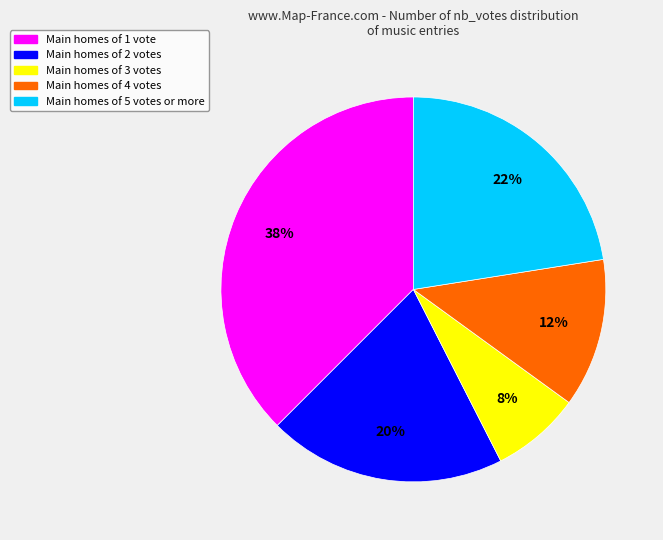

Is there a majority slice in this chart?

No